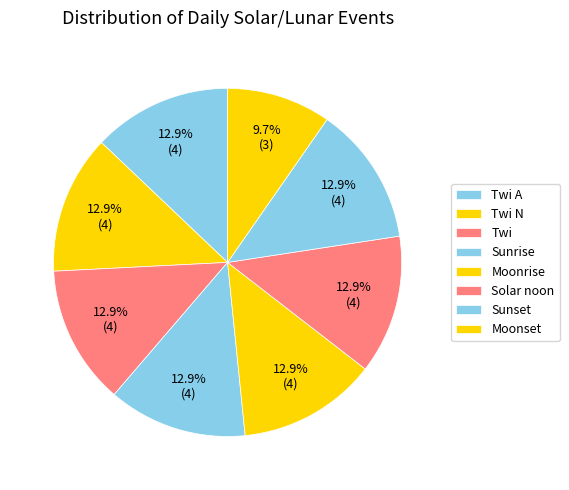

What is the change in value from Twi N to Solar noon?

-1